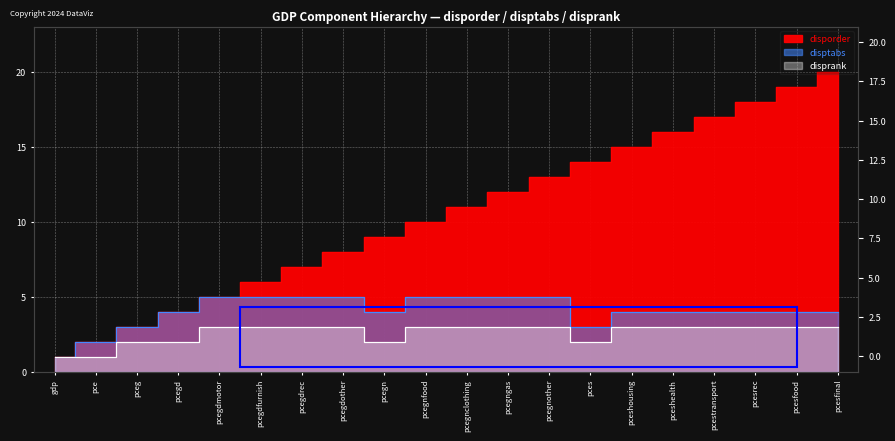

True or false: disptabs and disporder intersect in this chart.

False